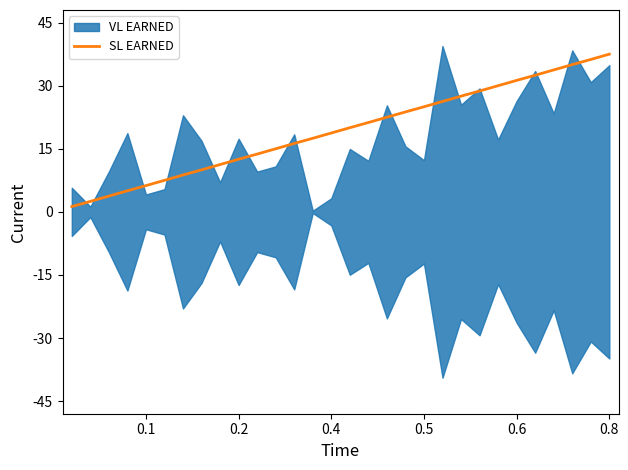

How many lines are shown in the chart?

1